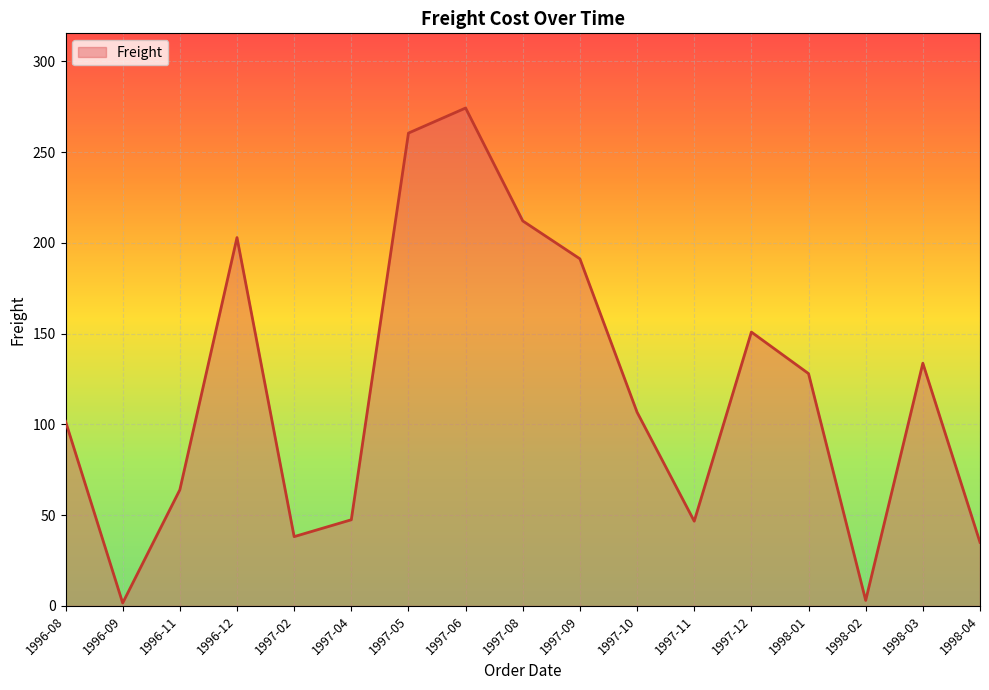

How many lines are shown in the chart?

1